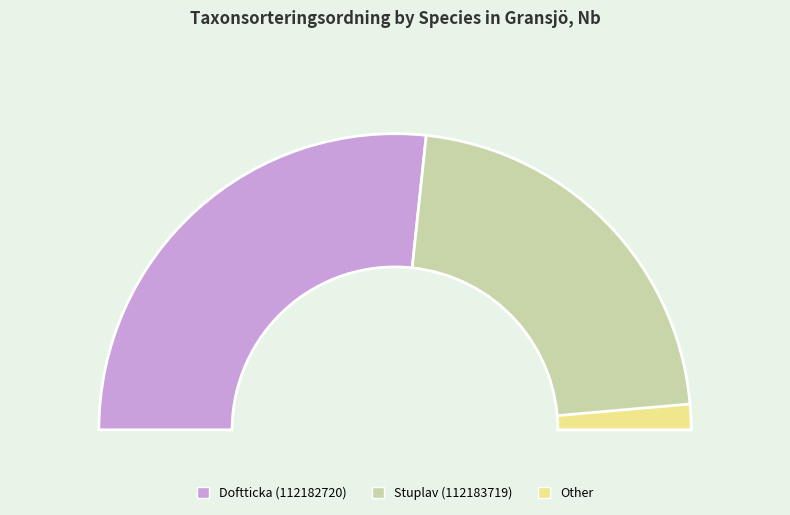

Does Stuplav (112183719) account for over 50% of the chart?

No